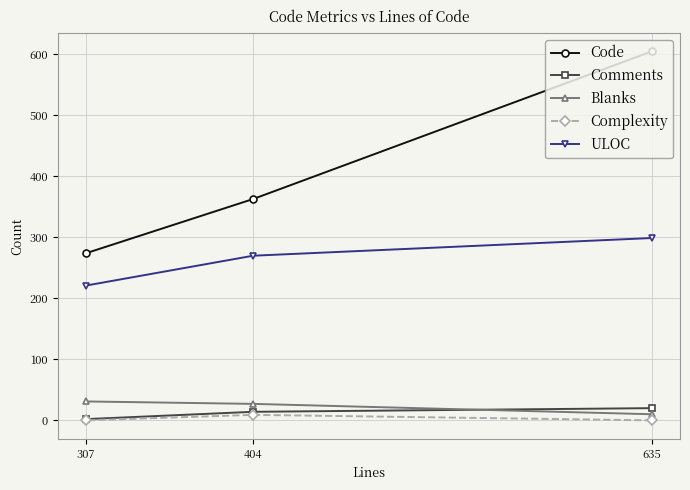

At which category is the sum across all series the highest?

635